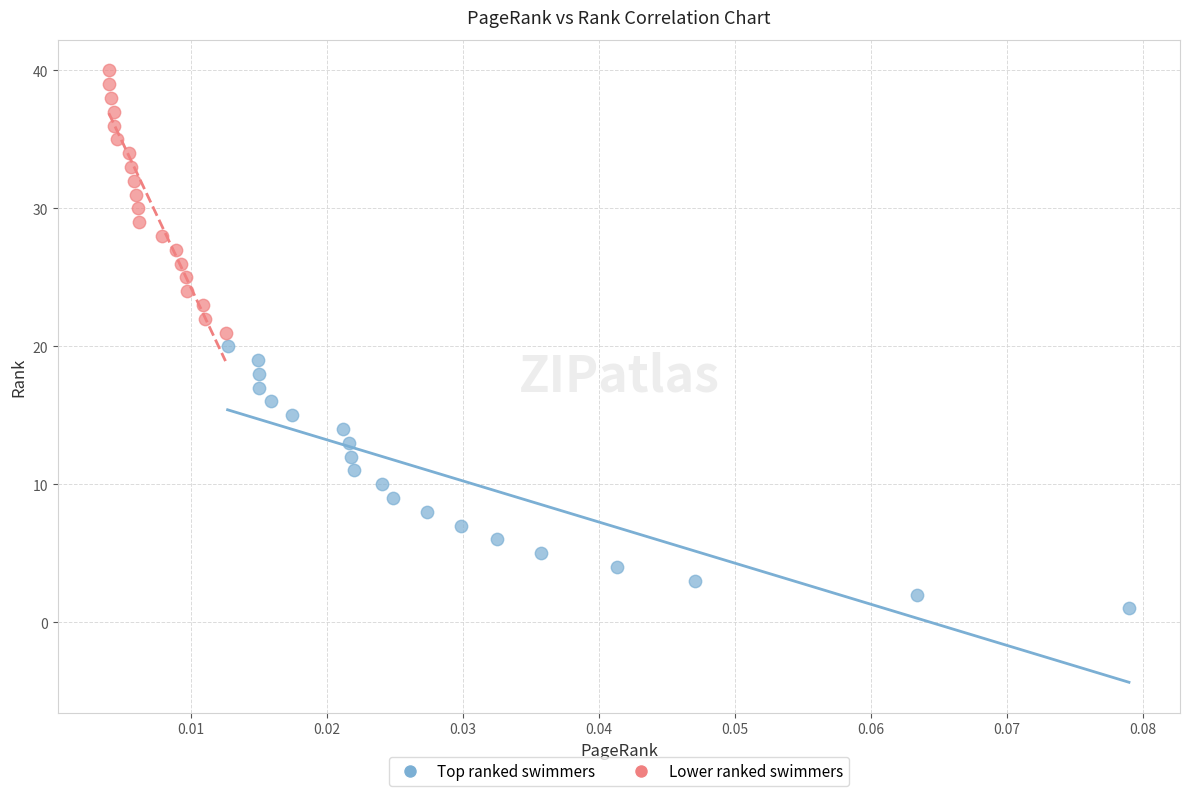

Which series reaches the minimum Y coordinate?

Top ranked swimmers